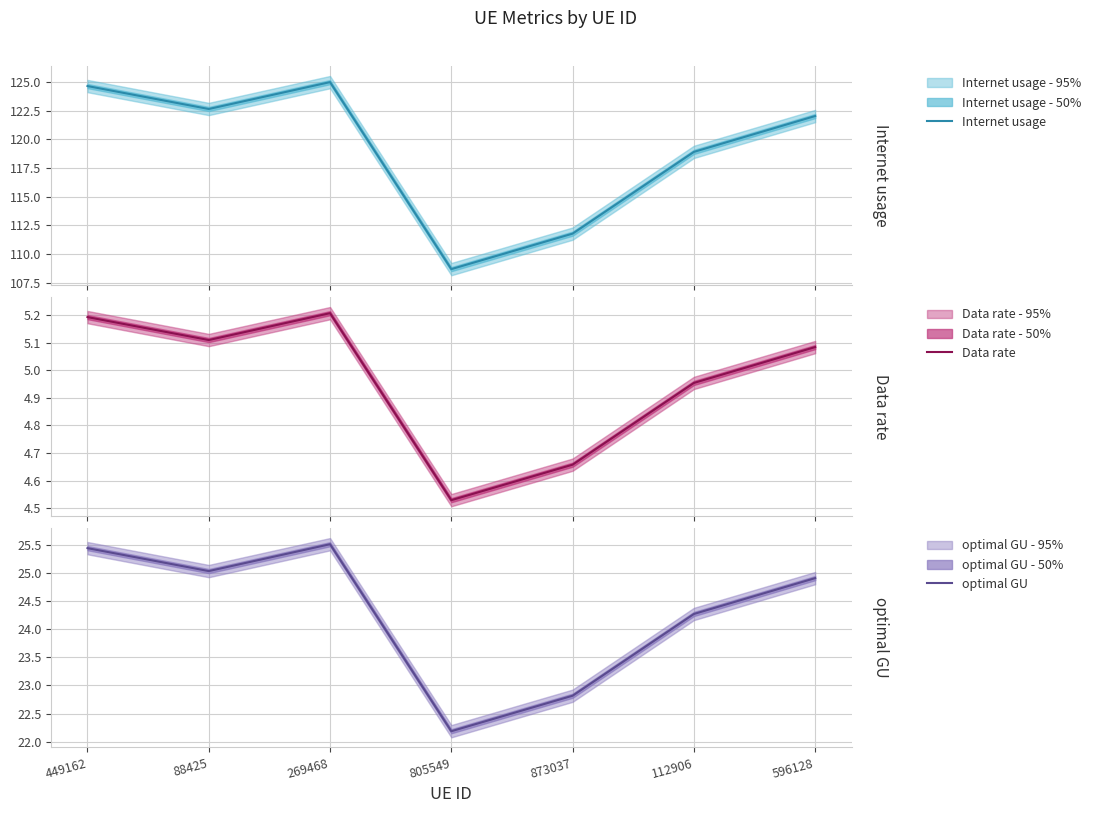

How many lines are shown in the chart?

3